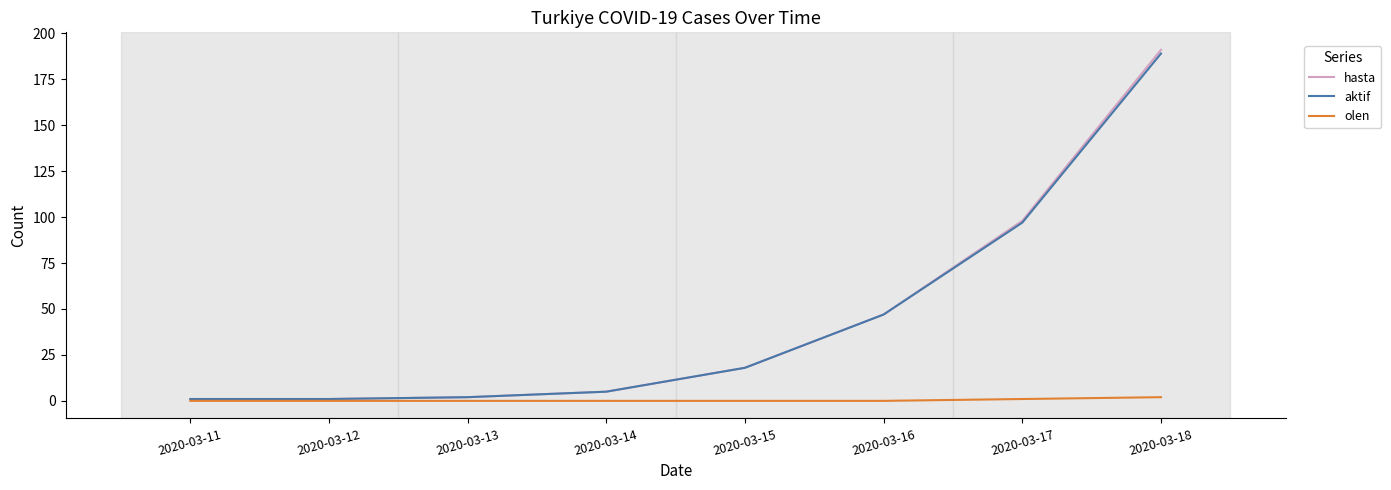

Reading left to right, extract all data points from this chart.

hasta: 2020-03-11=1	2020-03-12=1	2020-03-13=2	2020-03-14=5	2020-03-15=18	2020-03-16=47	2020-03-17=98	2020-03-18=191
aktif: 2020-03-11=1	2020-03-12=1	2020-03-13=2	2020-03-14=5	2020-03-15=18	2020-03-16=47	2020-03-17=97	2020-03-18=189
olen: 2020-03-11=0	2020-03-12=0	2020-03-13=0	2020-03-14=0	2020-03-15=0	2020-03-16=0	2020-03-17=1	2020-03-18=2